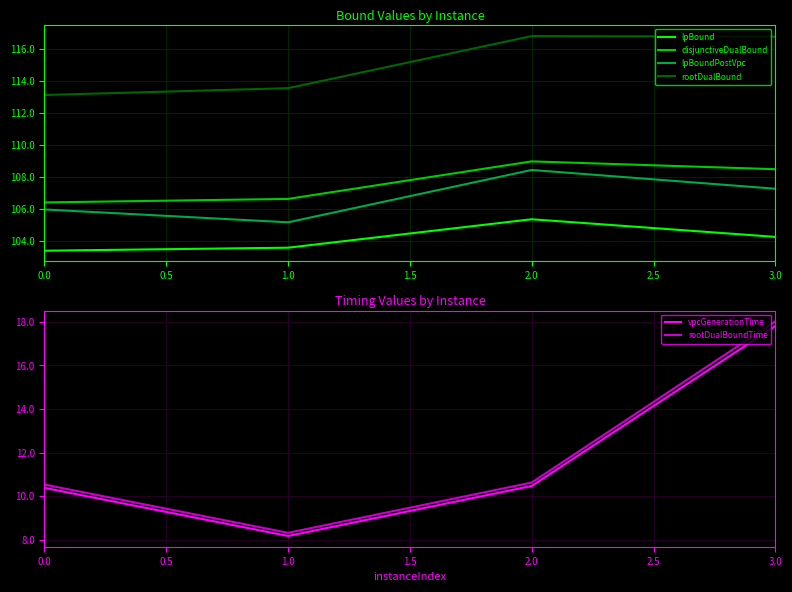

What is the value of the lpBoundPostVpc point at the 4th from the left?

107.3